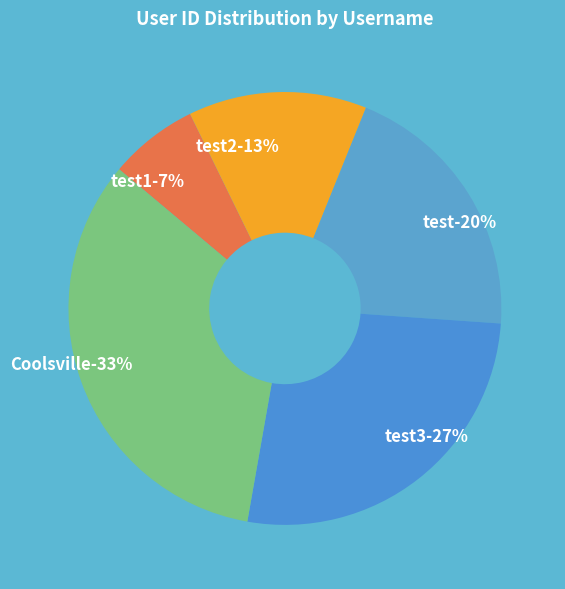

Is it true that test is 29% of the pie?

False